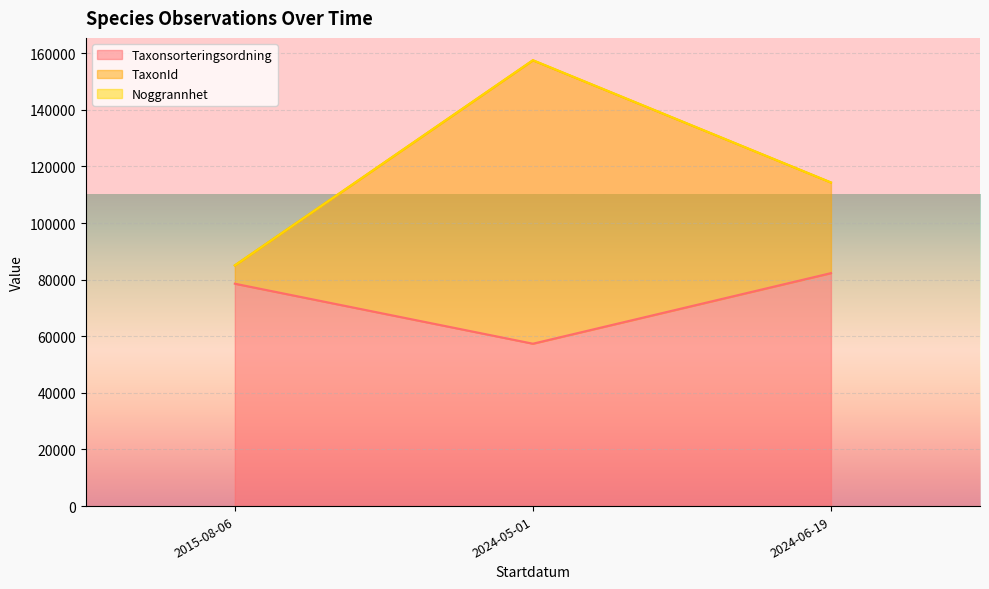

At which label does Taxonsorteringsordning reach its peak?

2024-06-19